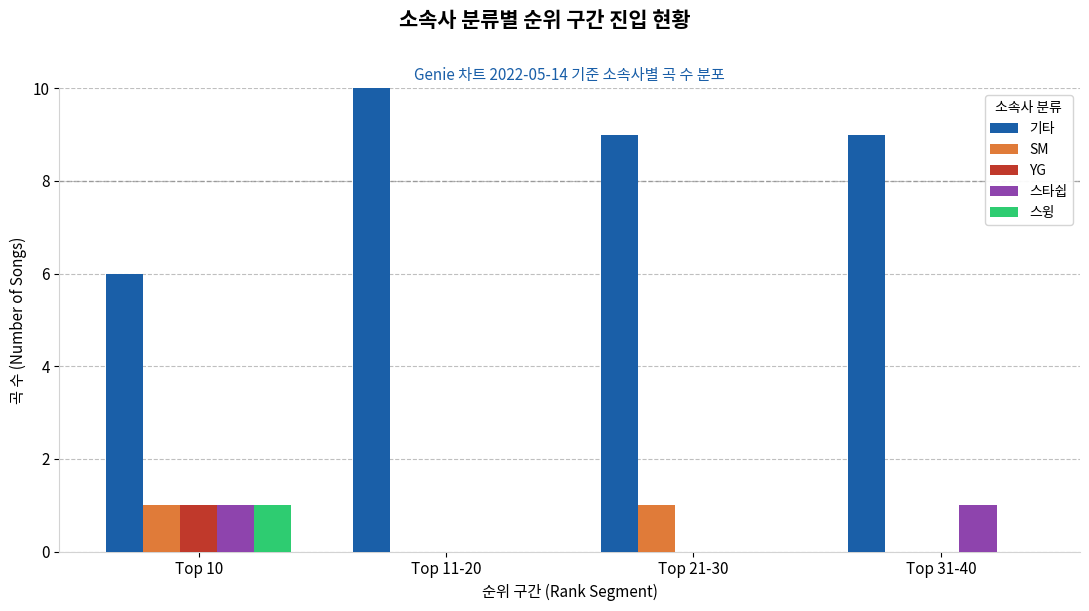

What are all the series names shown in the legend?

기타, SM, YG, 스타쉽, 스윙